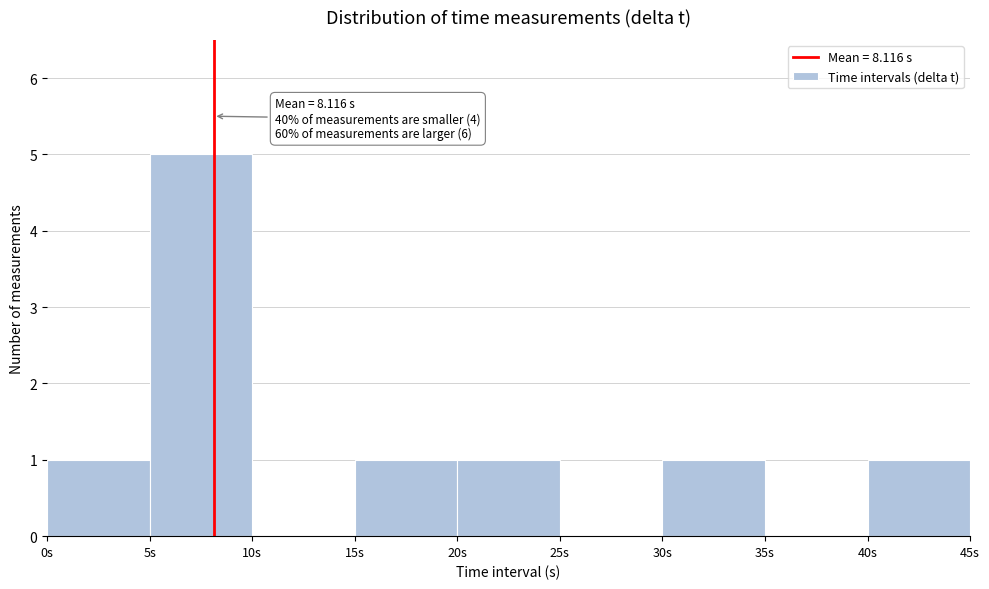

Over which range of the x-axis is the bar tallest?

5 to 10